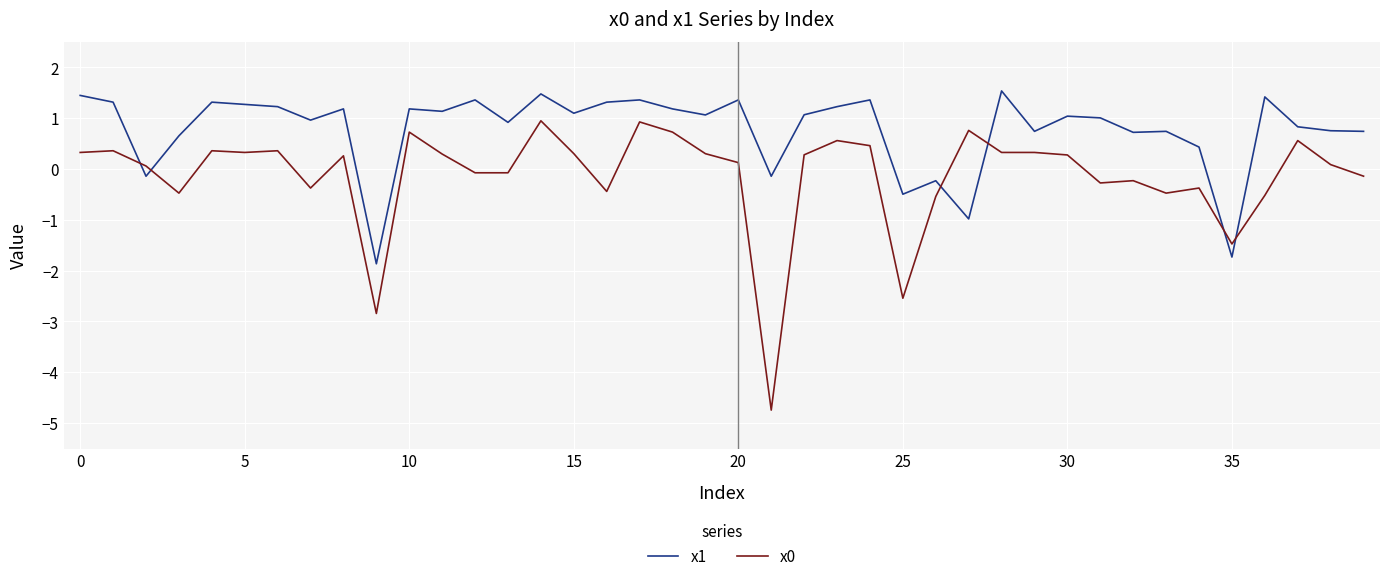

What is the difference between the maximum and minimum values in the x0 series?

5.7